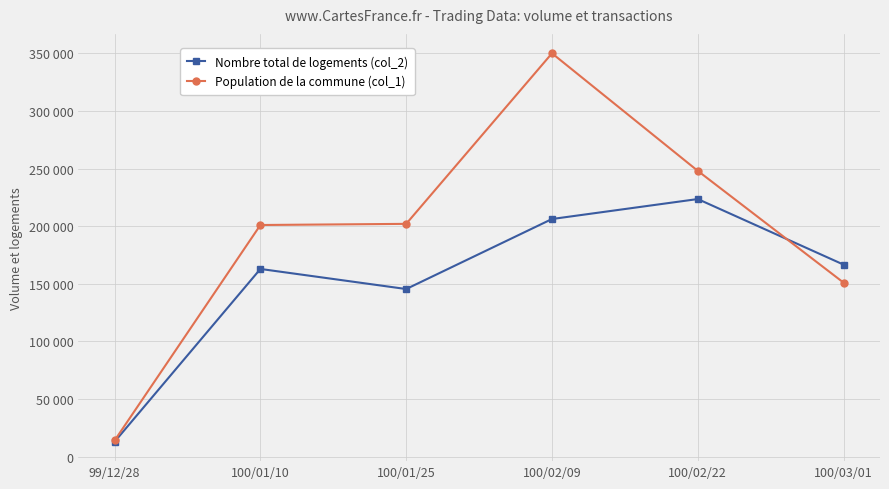

How many times do Population de la commune (col_1) and Nombre total de logements (col_2) cross each other?

1